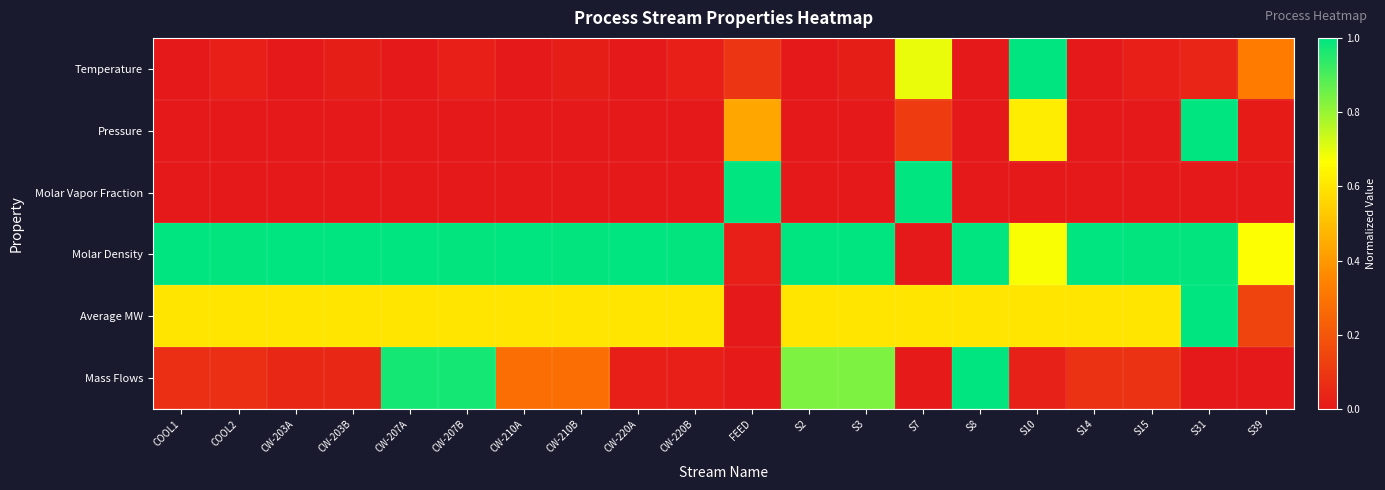

Reading left to right, what are all the values shown in this chart?

Temperature: COOL1=0.0	COOL2=0.0	CW-203A=0.0	CW-203B=0.0	CW-207A=0.0	CW-207B=0.0	CW-210A=0.0	CW-210B=0.0	CW-220A=0.0	CW-220B=0.0	FEED=0.1	S2=0.0	S3=0.0	S7=0.7	S8=0.0	S10=1.0	S14=0.0	S15=0.0	S31=0.0	S39=0.3
Pressure: COOL1=0.0	COOL2=0.0	CW-203A=0.0	CW-203B=0.0	CW-207A=0.0	CW-207B=0.0	CW-210A=0.0	CW-210B=0.0	CW-220A=0.0	CW-220B=0.0	FEED=0.4	S2=0.0	S3=0.0	S7=0.1	S8=0.0	S10=0.6	S14=0.0	S15=0.0	S31=1.0	S39=0.0
Molar Vapor Fraction: COOL1=0.0	COOL2=0.0	CW-203A=0.0	CW-203B=0.0	CW-207A=0.0	CW-207B=0.0	CW-210A=0.0	CW-210B=0.0	CW-220A=0.0	CW-220B=0.0	FEED=1.0	S2=0.0	S3=0.0	S7=1.0	S8=0.0	S10=0.0	S14=0.0	S15=0.0	S31=0.0	S39=0.0
Molar Density: COOL1=1.0	COOL2=1.0	CW-203A=1.0	CW-203B=1.0	CW-207A=1.0	CW-207B=1.0	CW-210A=1.0	CW-210B=1.0	CW-220A=1.0	CW-220B=1.0	FEED=0.0	S2=1.0	S3=1.0	S7=0.0	S8=1.0	S10=0.7	S14=1.0	S15=1.0	S31=1.0	S39=0.7
Average MW: COOL1=0.6	COOL2=0.6	CW-203A=0.6	CW-203B=0.6	CW-207A=0.6	CW-207B=0.6	CW-210A=0.6	CW-210B=0.6	CW-220A=0.6	CW-220B=0.6	FEED=0.0	S2=0.6	S3=0.6	S7=0.6	S8=0.6	S10=0.6	S14=0.6	S15=0.6	S31=1.0	S39=0.1
Mass Flows: COOL1=0.1	COOL2=0.1	CW-203A=0.0	CW-203B=0.0	CW-207A=1.0	CW-207B=1.0	CW-210A=0.3	CW-210B=0.3	CW-220A=0.0	CW-220B=0.0	FEED=0.0	S2=0.8	S3=0.8	S7=0.0	S8=1.0	S10=0.0	S14=0.1	S15=0.1	S31=0.0	S39=0.0